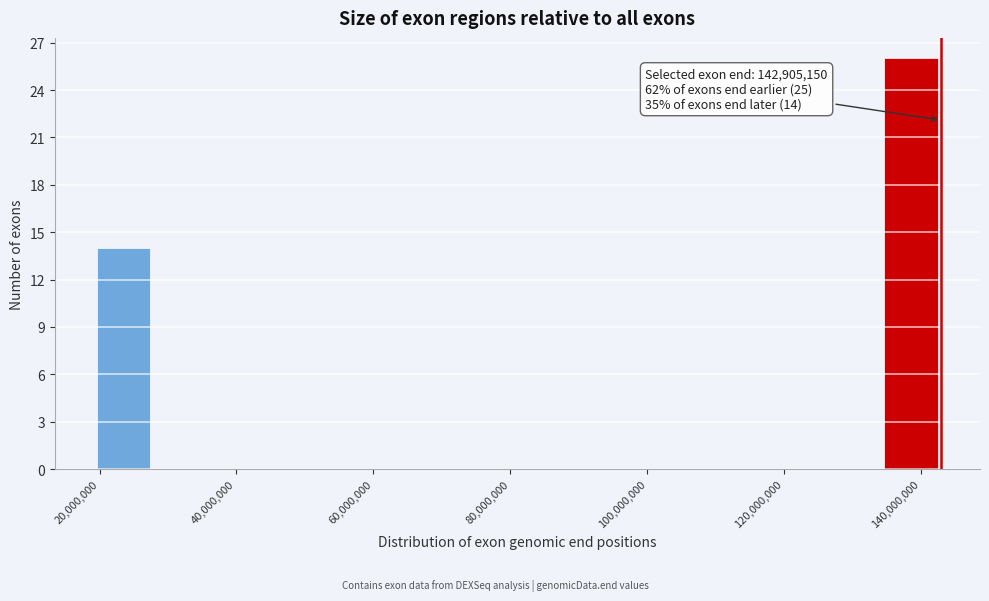

Which range on the x-axis has the tallest bar?

134000000 to 142000000